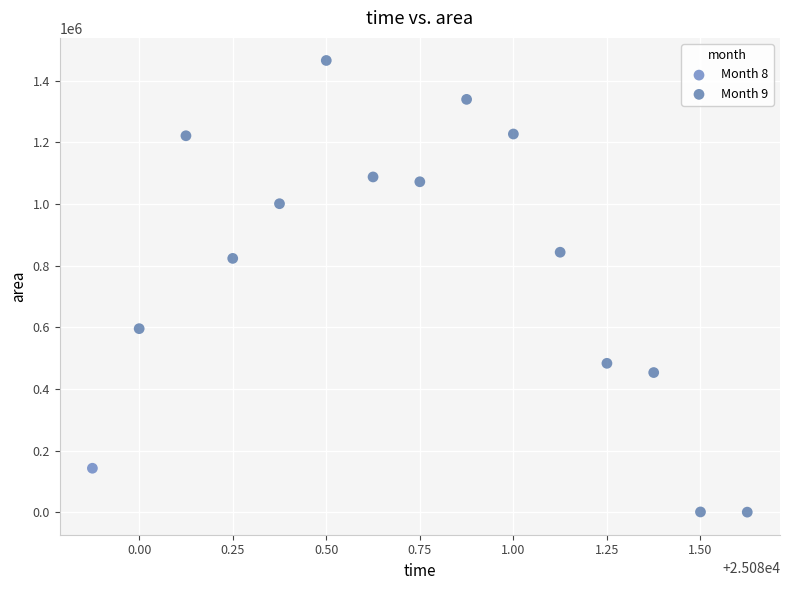

What are all the series names shown in the legend?

Month 8, Month 9